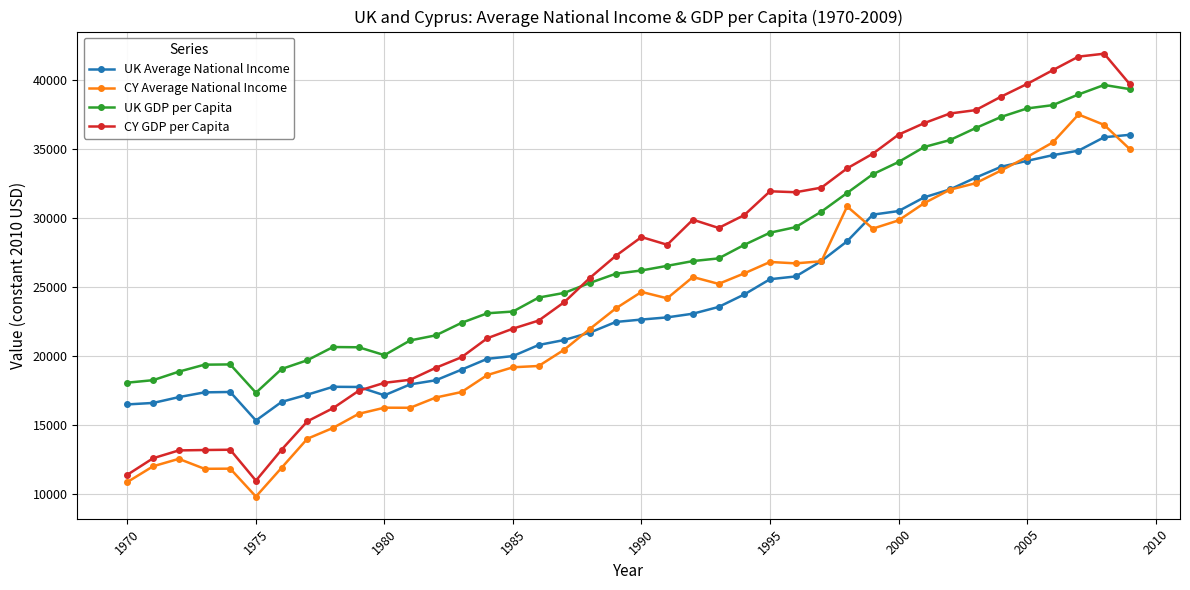

Which series has the largest range (max minus min)?

CY GDP per Capita